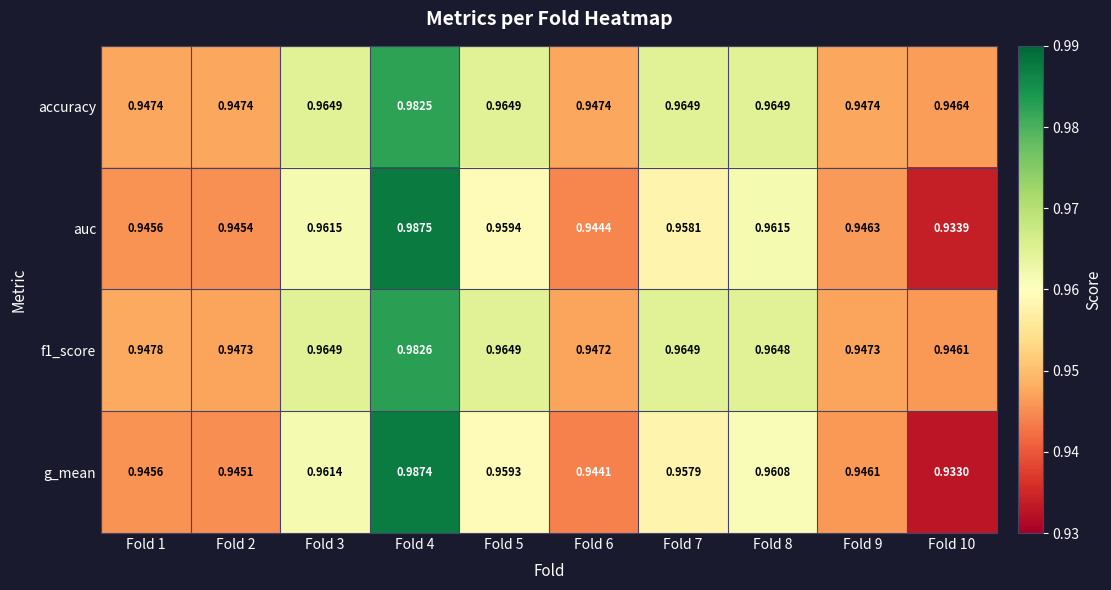

Which series has the widest spread of values?

g_mean